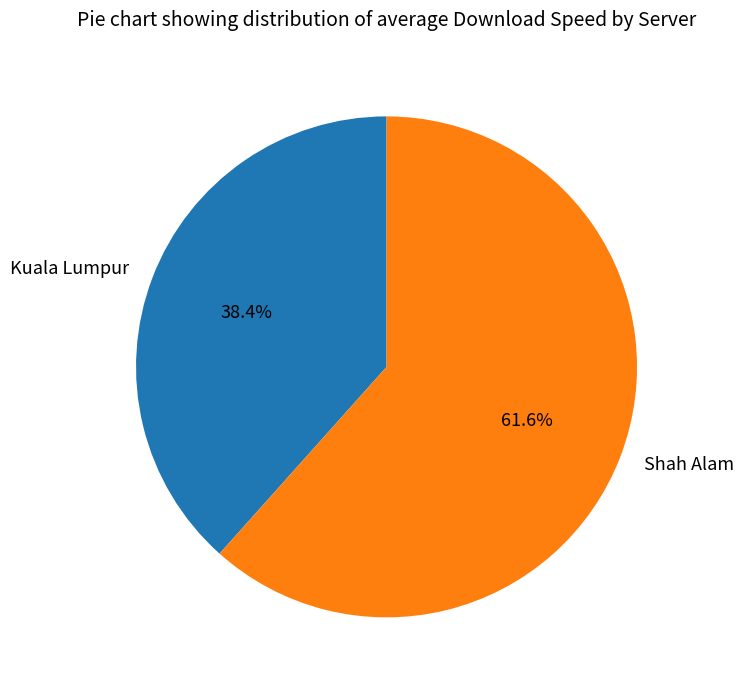

The Kuala Lumpur slice represents 1% of the pie. True or false?

False